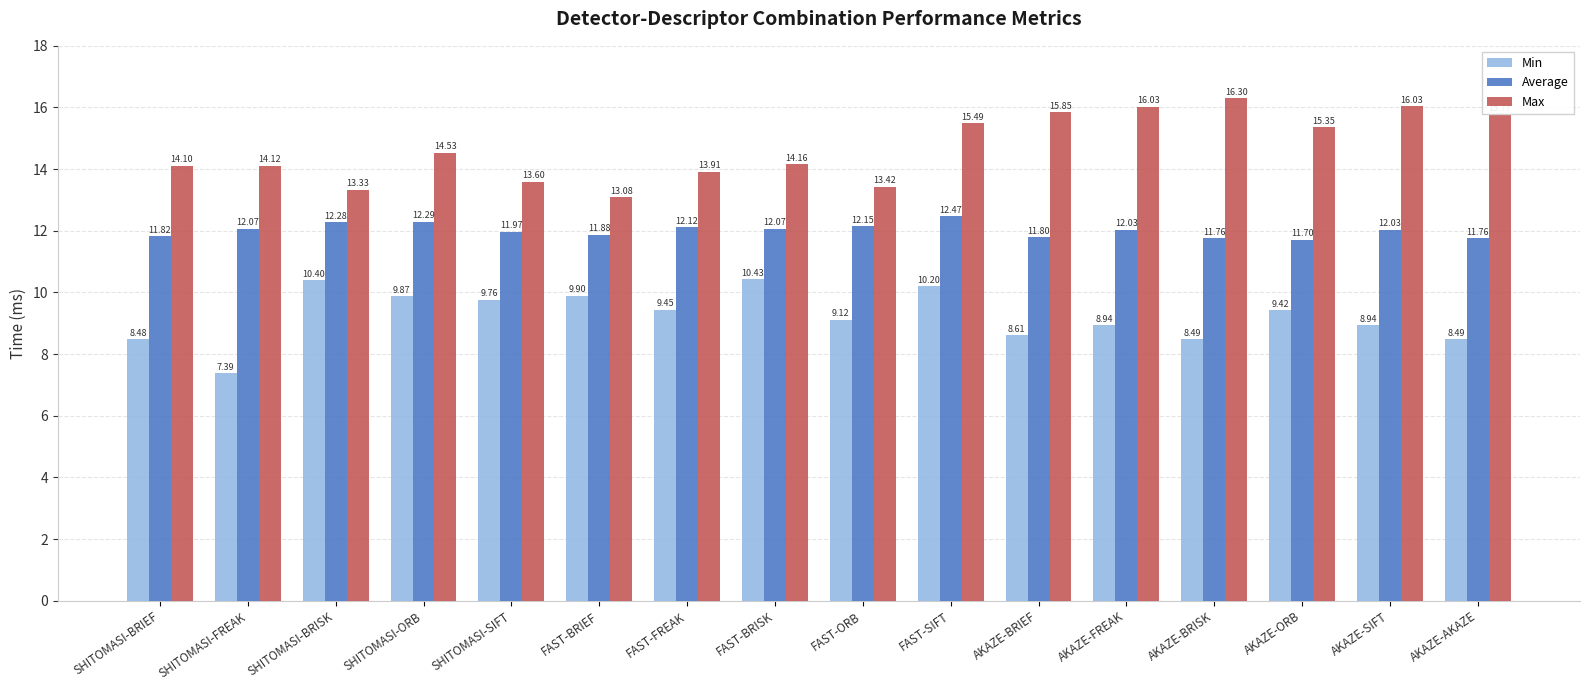

What is the label of the 16th bar from the right?

SHITOMASI-BRIEF